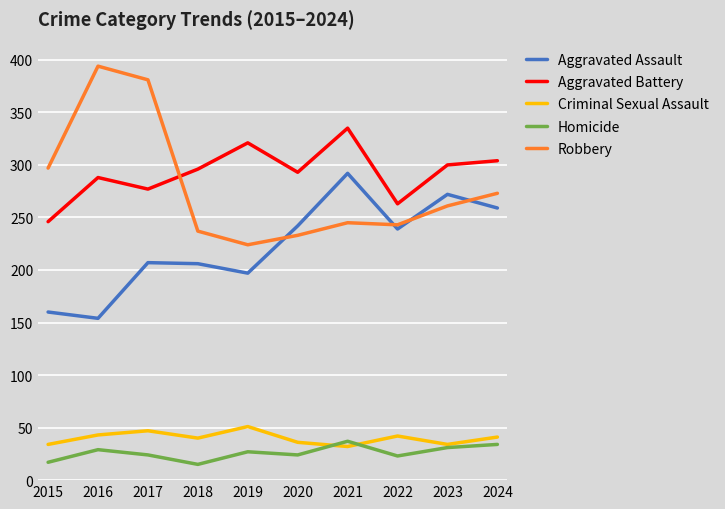

Is the value of Aggravated Battery at 2015 greater than the value of Robbery at 2017?

No